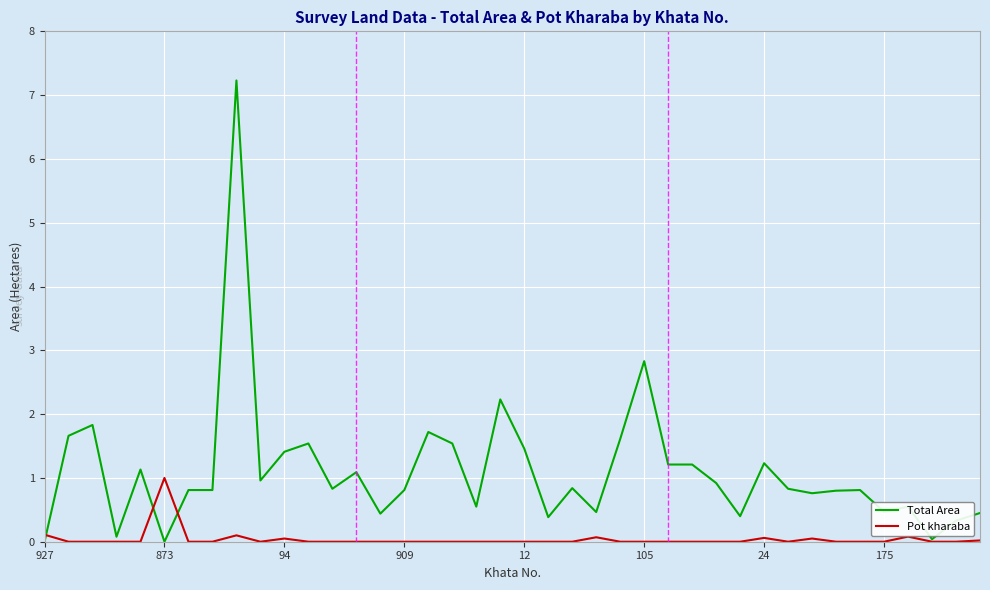

True or false: Pot kharaba has more than 2 points higher than both neighbors.

True